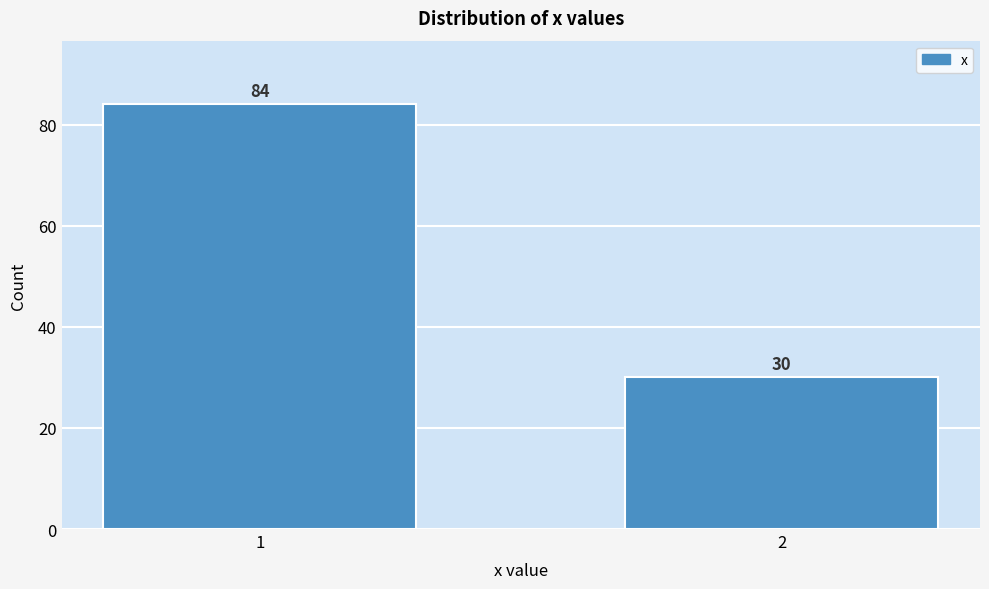

Reading left to right, transcribe all the data shown in this chart.

1=84	2=30